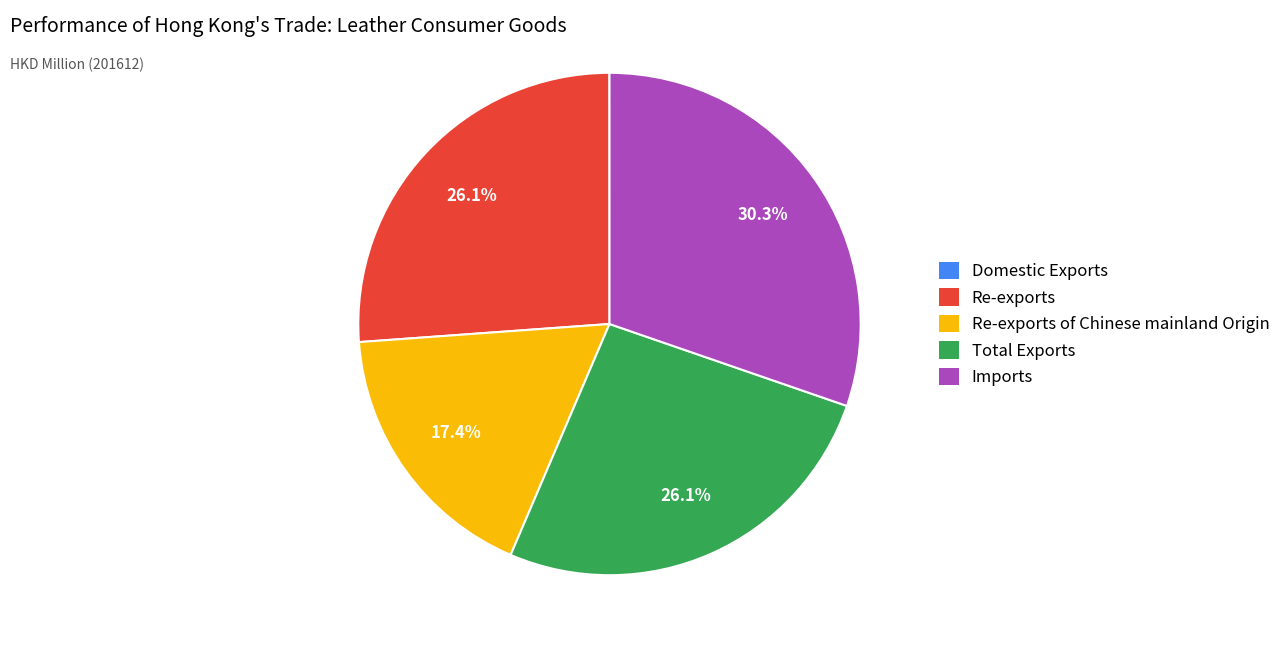

Is there any slice that represents more than half of the pie?

No